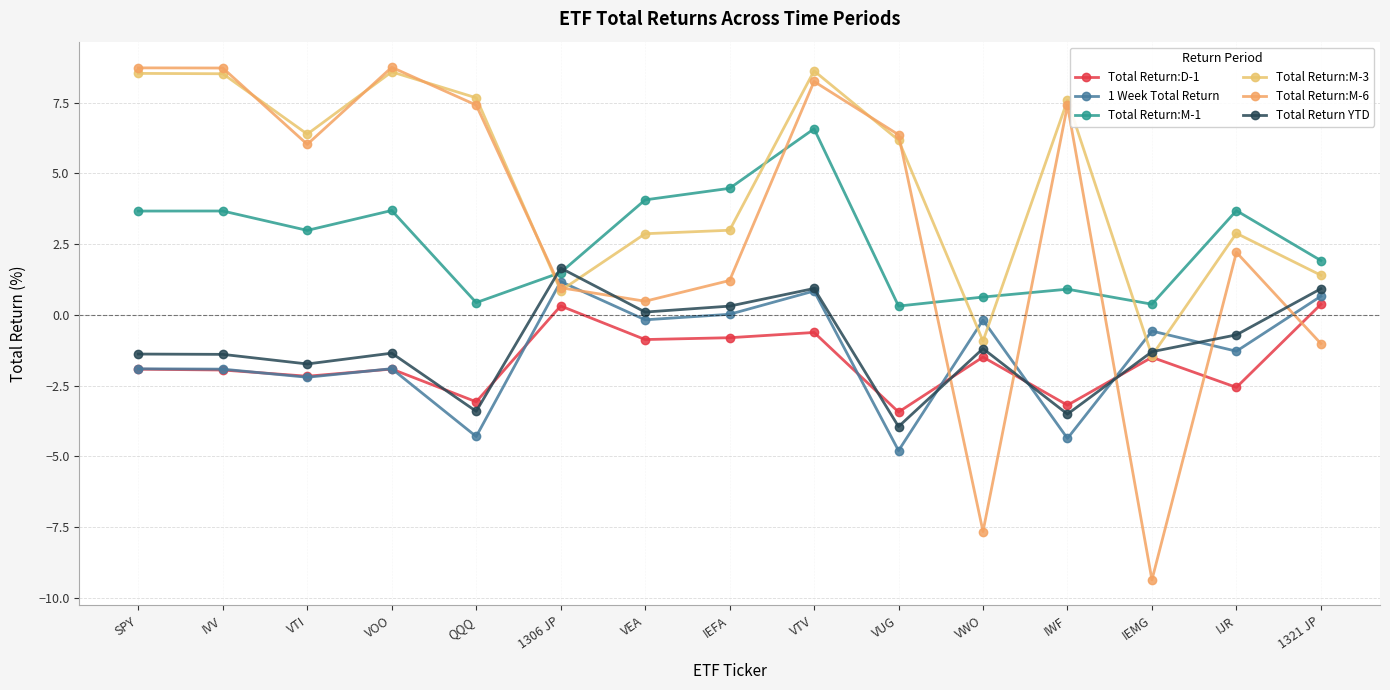

What are all the series names shown in the legend?

Total Return:D-1, 1 Week Total Return, Total Return:M-1, Total Return:M-3, Total Return:M-6, Total Return YTD